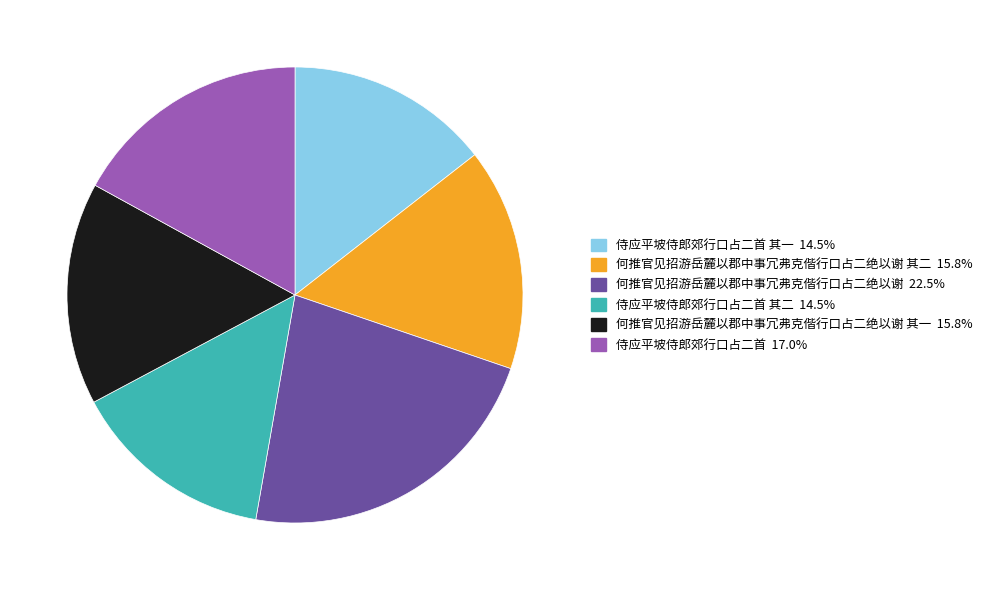

Is there any slice that represents more than half of the pie?

No